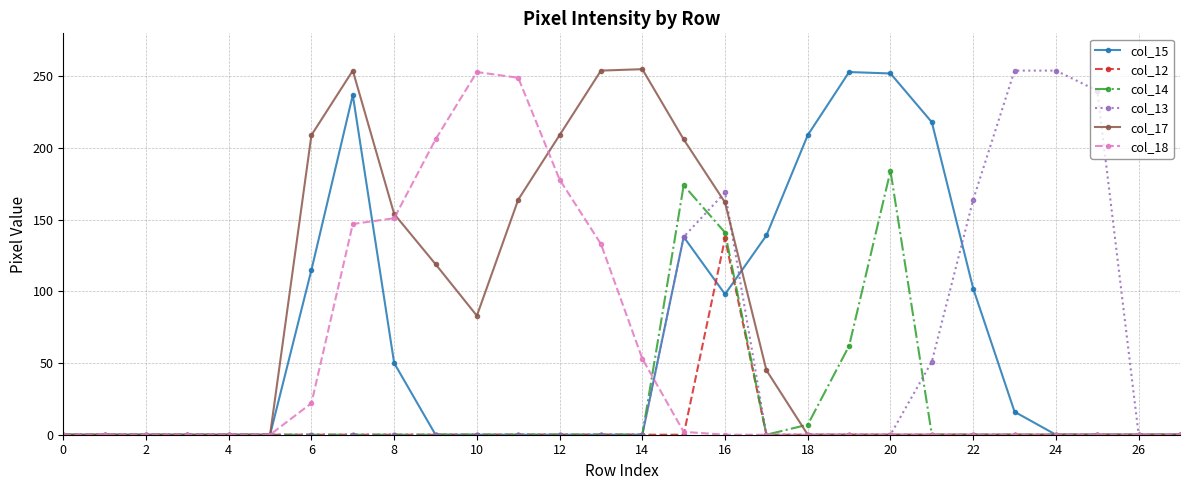

What is the greatest value displayed?

255